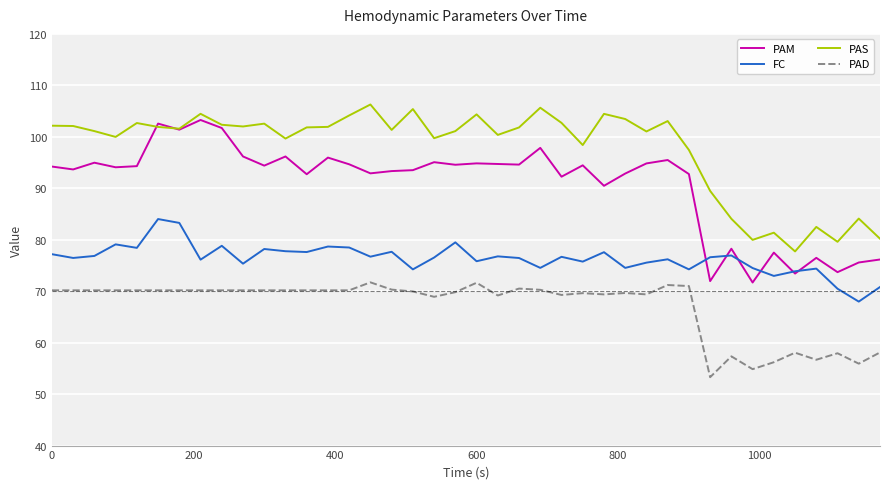

List the series in order of their peak value, lowest first.

PAD, FC, PAM, PAS